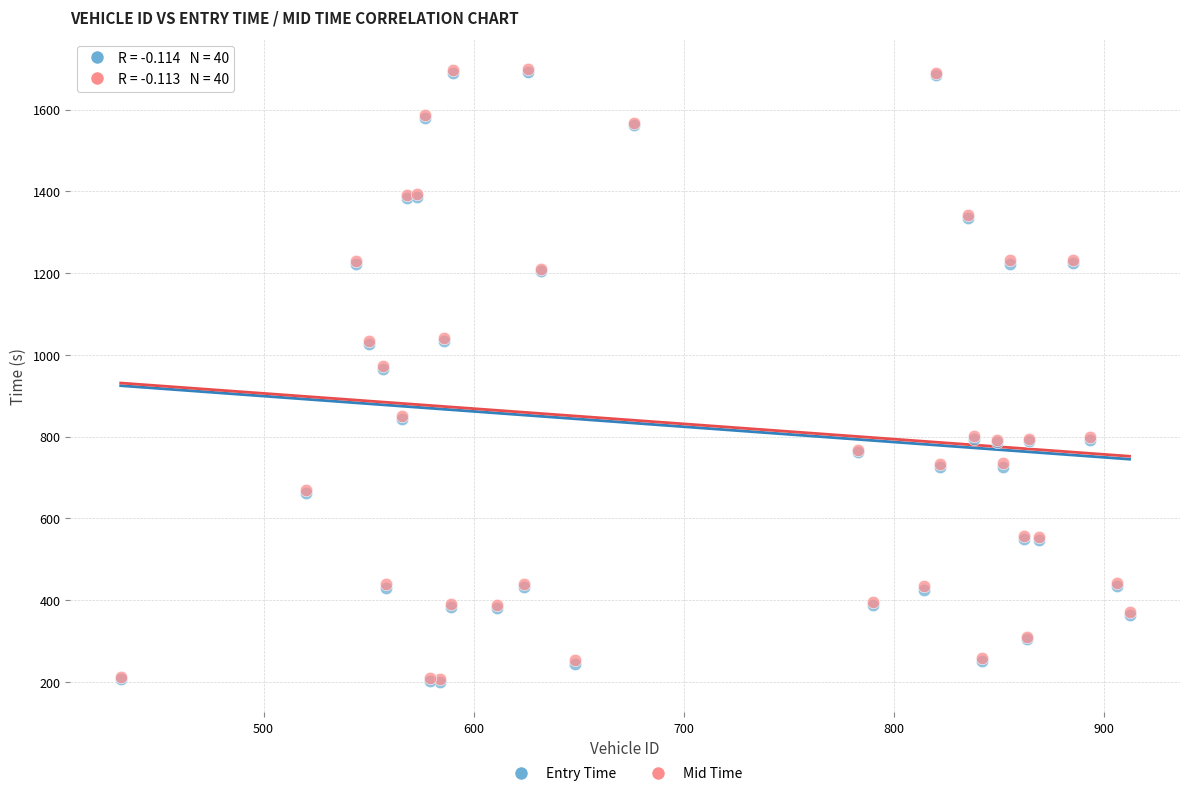

What are all the series names shown in the legend?

Entry Time, Mid Time